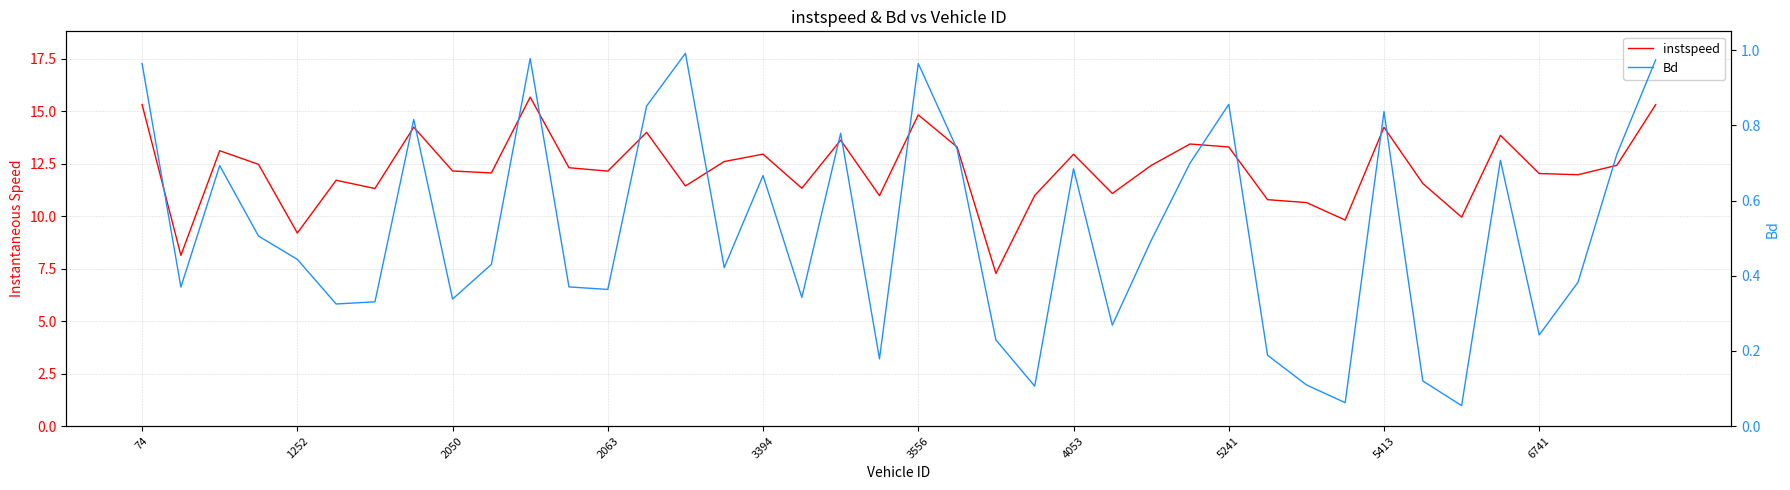

What are all the series names shown in the legend?

instspeed, Bd